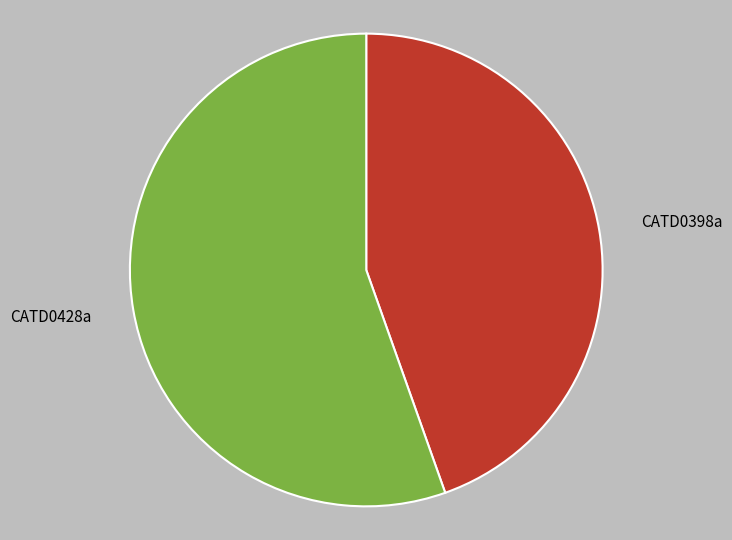

How many segments does this pie chart have?

2